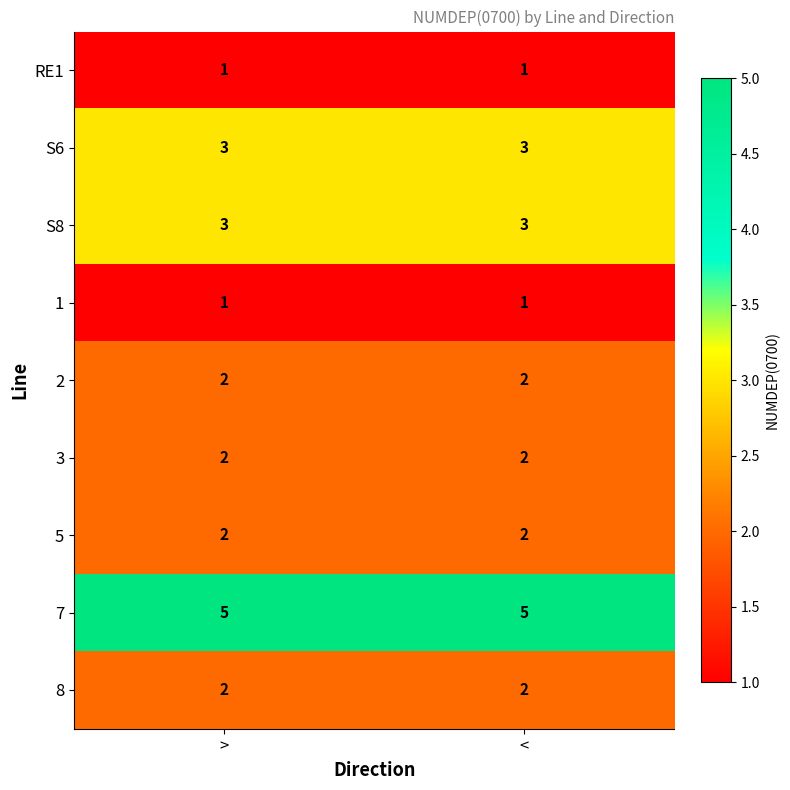

What is the sum of the S6 values at < and >?

6